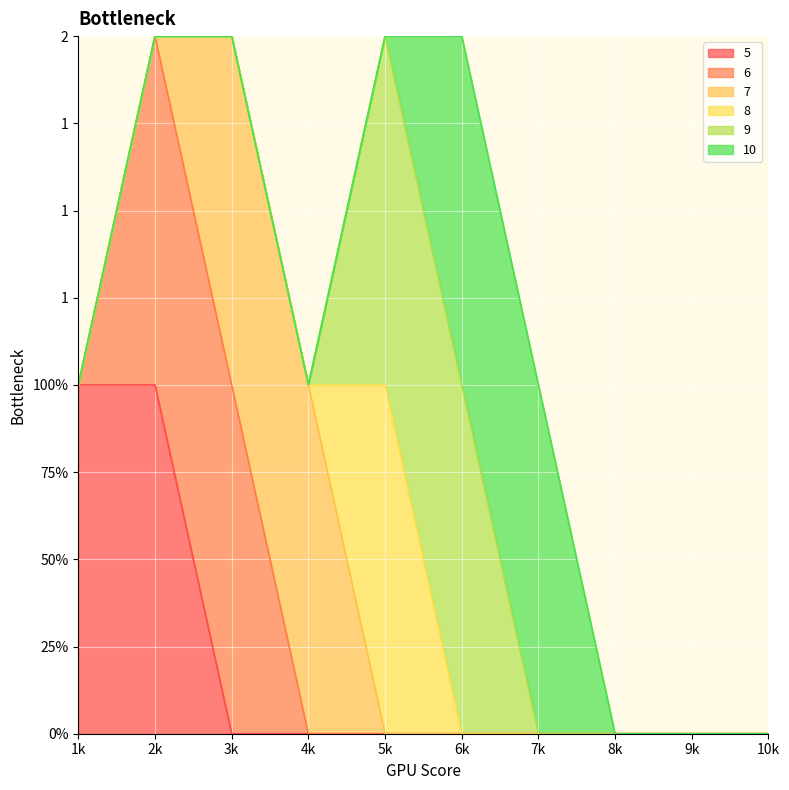

What are all the series names shown in the legend?

5, 6, 7, 8, 9, 10